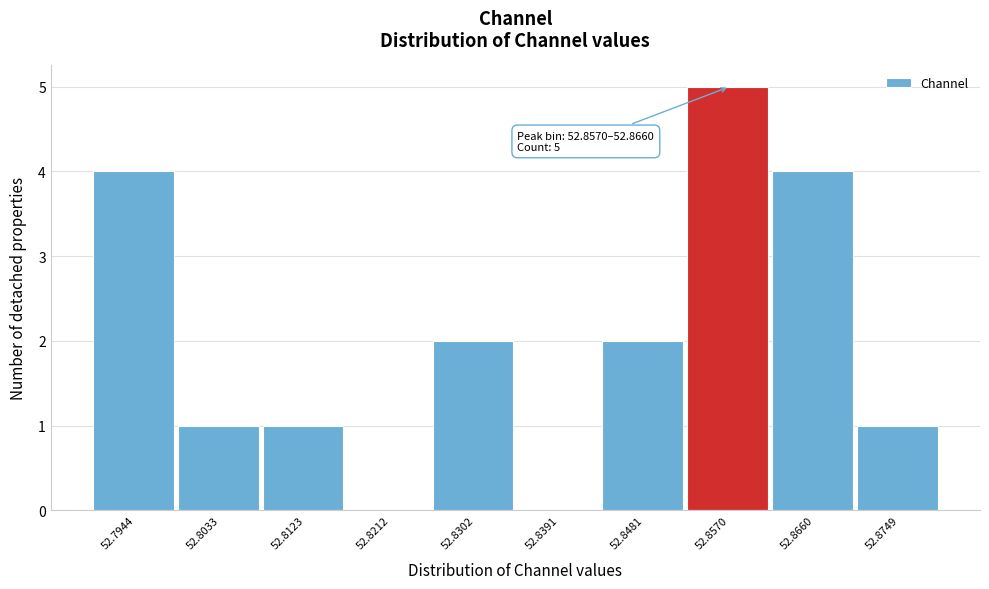

Reading left to right, list all the values displayed in this chart.

52.7944=4	52.8033=1	52.8123=1	52.8212=0	52.8302=2	52.8391=0	52.8481=2	52.8570=5	52.8660=4	52.8749=1